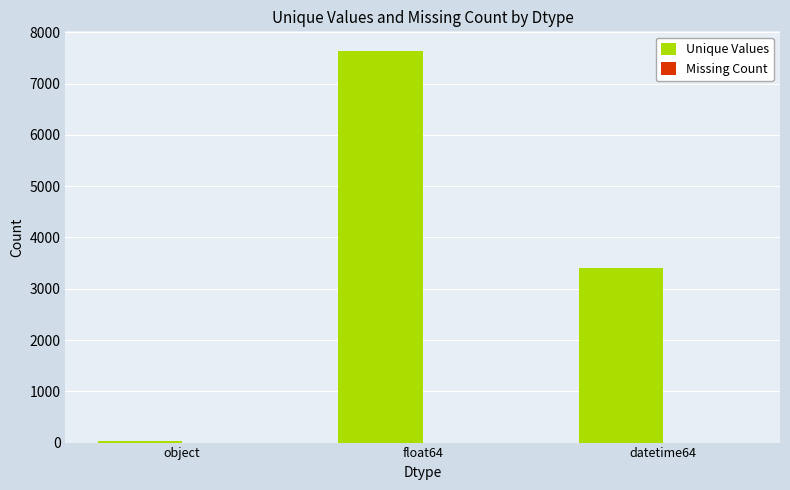

How many bars are there in total?

3